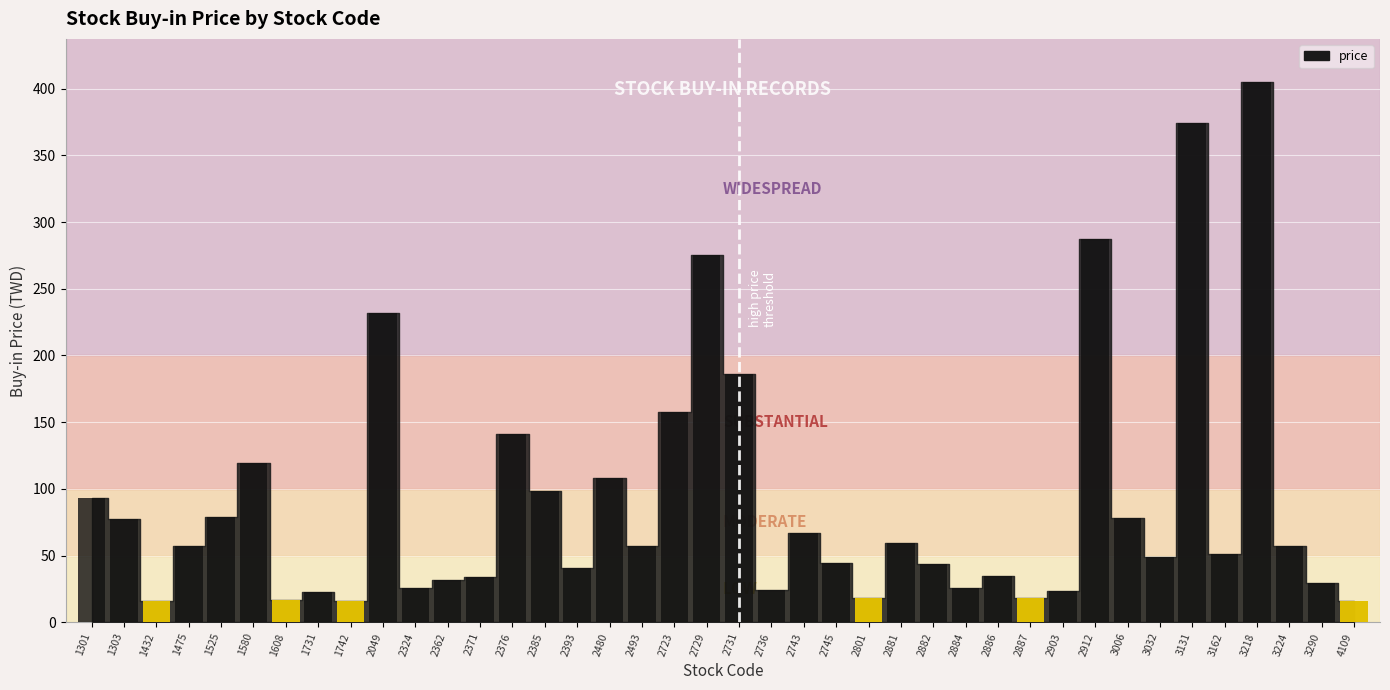

How many data points are less than 57?

20